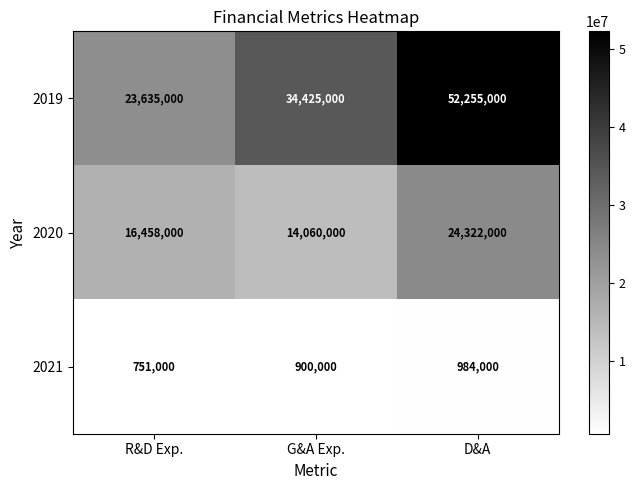

How many distinct data groups are displayed?

3